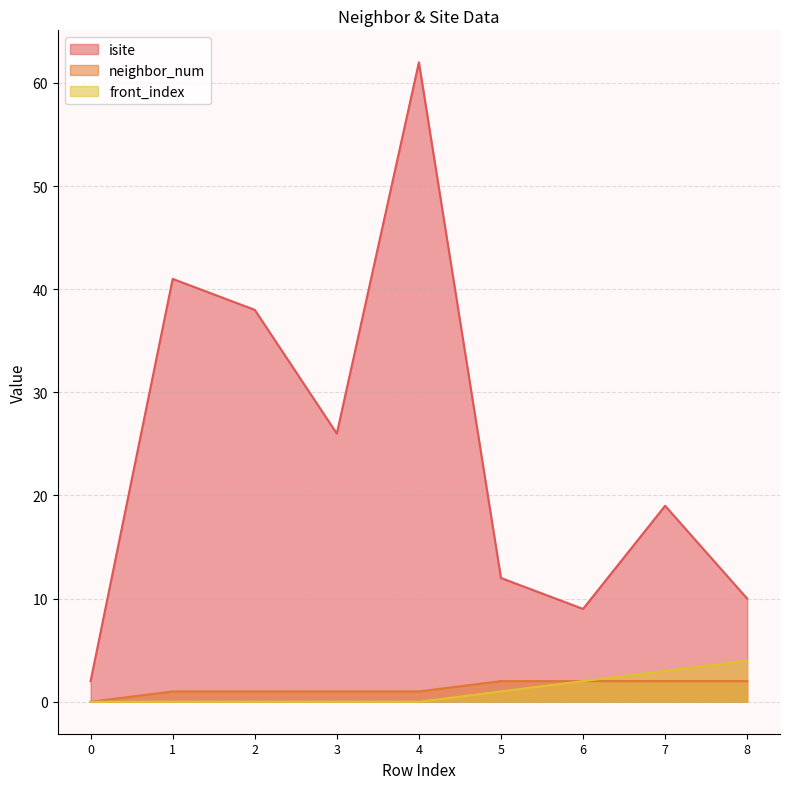

True or false: front_index and neighbor_num cross at least once.

False